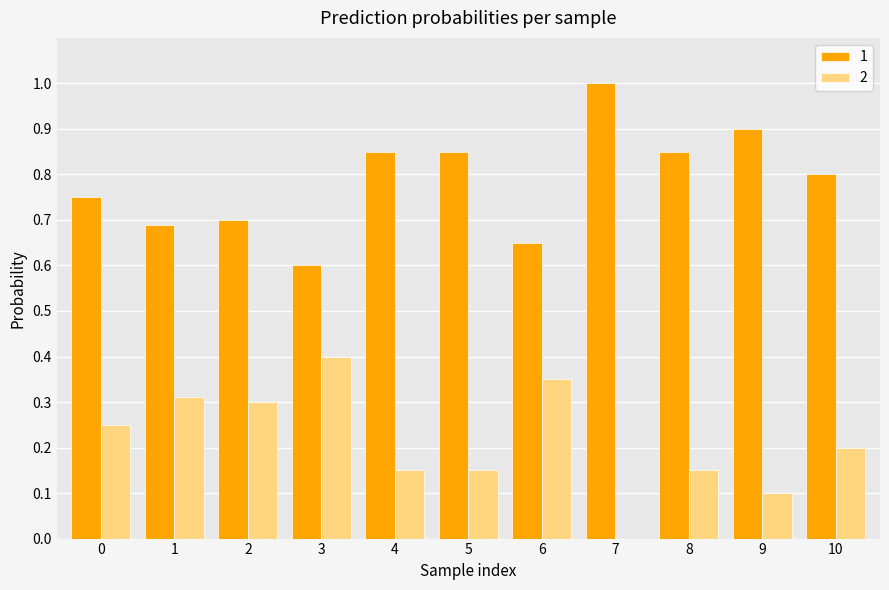

Where is 1 nearest to the value 0?

3